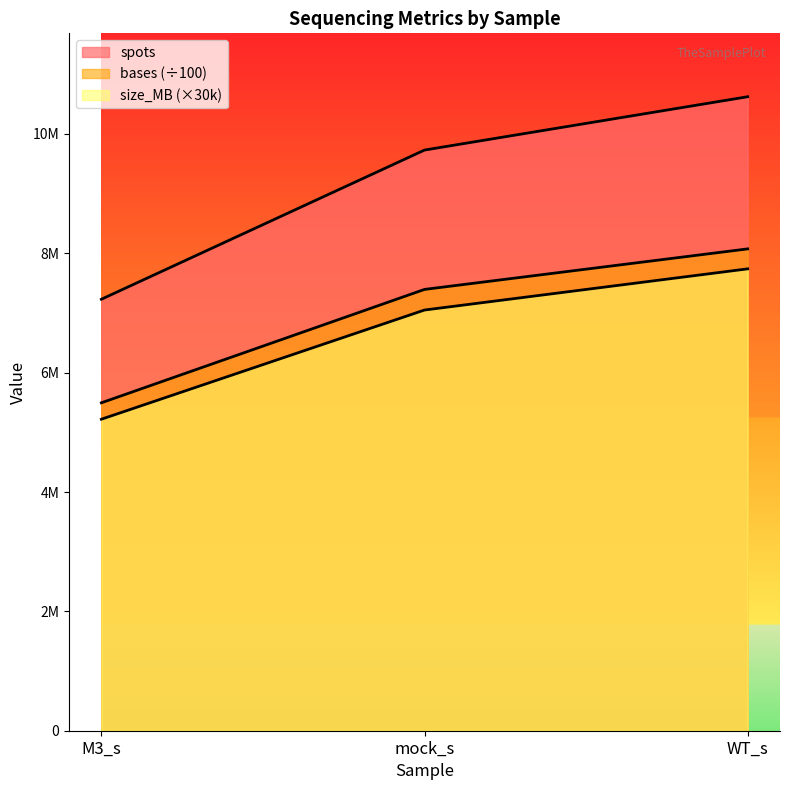

At which label does size_MB first exceed 7050000?

WT_s